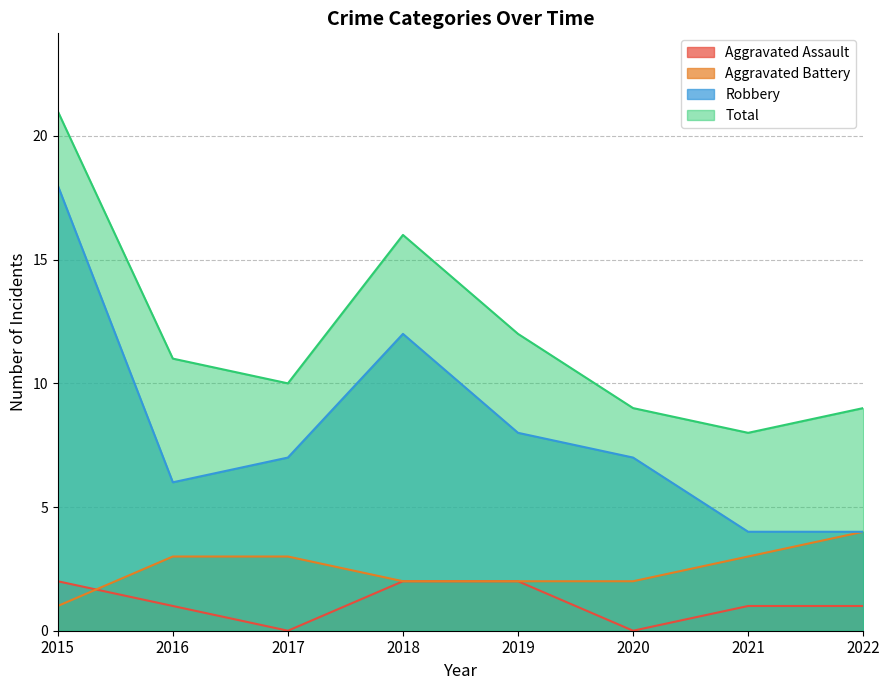

What is the difference between the second highest and minimum values in the Aggravated Assault series?

2